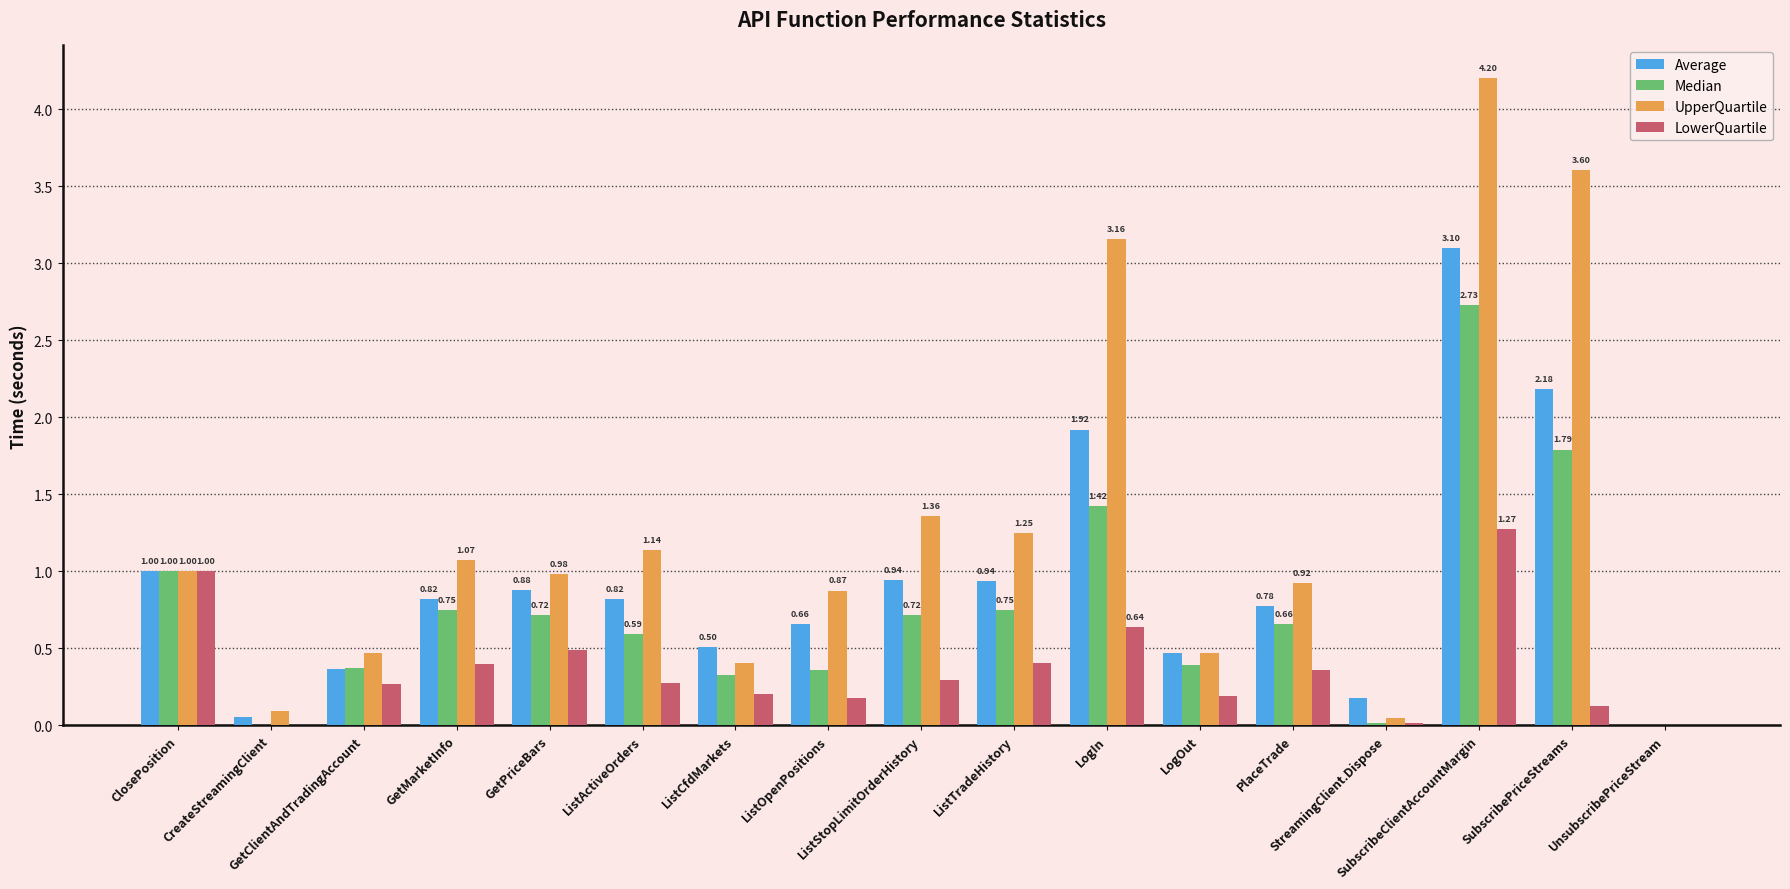

Count the number of data series in this chart.

4